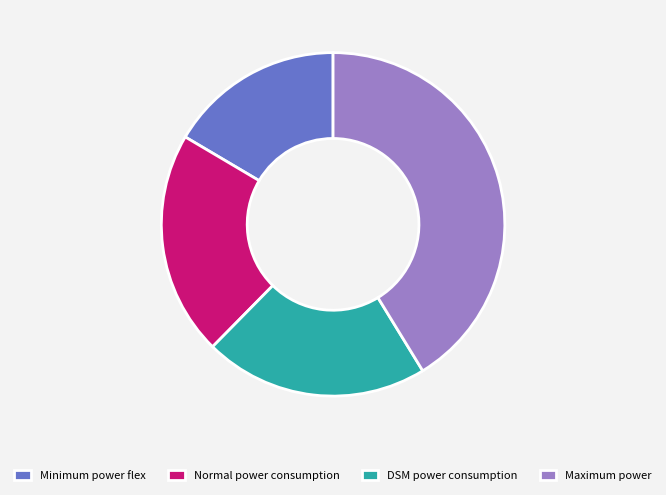

Which slice is the smallest?

Minimum power flex